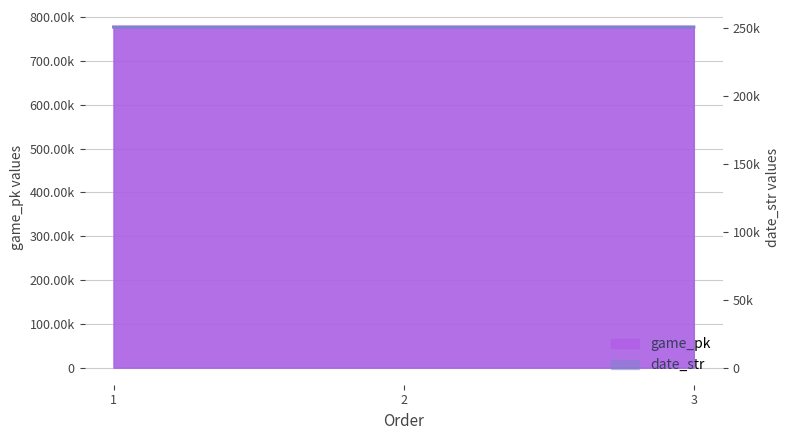

What is the sum of all date_str values?

752130